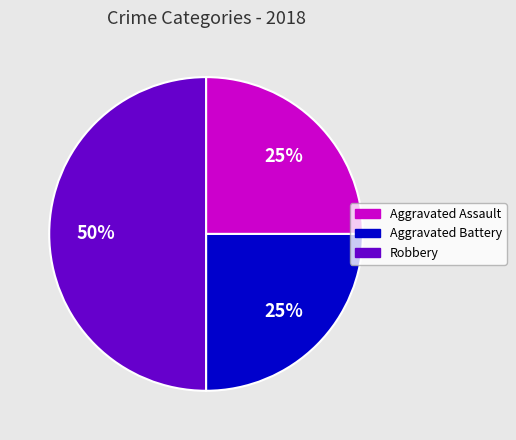

What is the largest slice in the pie chart?

Robbery